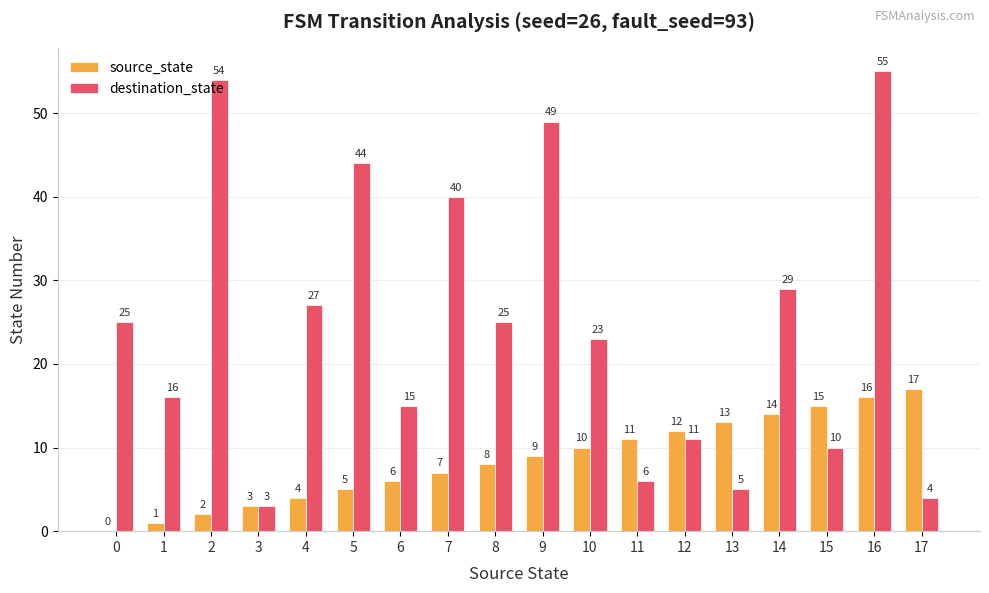

How many positive values does the source_state series have?

17